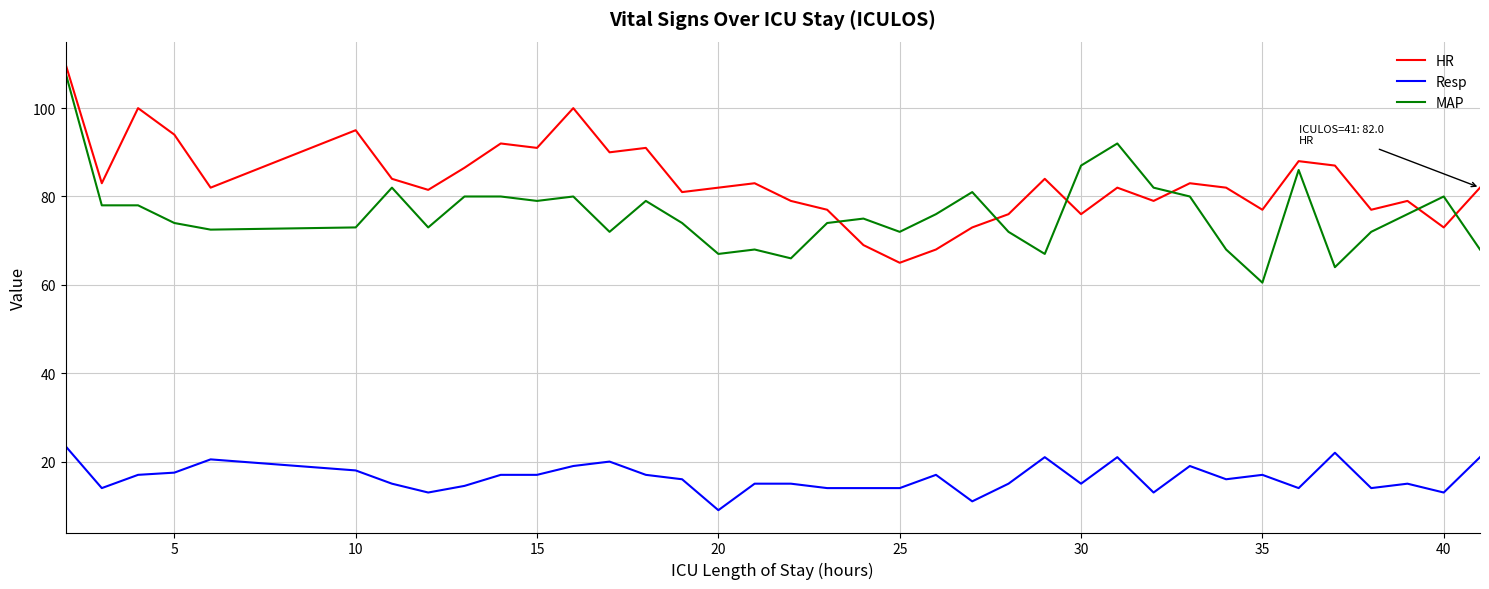

Reading left to right, transcribe all the data shown in this chart.

HR: 110.0	83.0	100.0	94.0	82.0	95.0	84.0	81.5	86.5	92.0	91.0	100.0	90.0	91.0	81.0	82.0	83.0	79.0	77.0	69.0	65.0	68.0	73.0	76.0	84.0	76.0	82.0	79.0	83.0	82.0	77.0	88.0	87.0	77.0	79.0	73.0	82.0
Resp: 23.5	14.0	17.0	17.5	20.5	18.0	15.0	13.0	14.5	17.0	17.0	19.0	20.0	17.0	16.0	9.0	15.0	15.0	14.0	14.0	14.0	17.0	11.0	15.0	21.0	15.0	21.0	13.0	19.0	16.0	17.0	14.0	22.0	14.0	15.0	13.0	21.0
MAP: 108.0	78.0	78.0	74.0	72.5	73.0	82.0	73.0	80.0	80.0	79.0	80.0	72.0	79.0	74.0	67.0	68.0	66.0	74.0	75.0	72.0	76.0	81.0	72.0	67.0	87.0	92.0	82.0	80.0	68.0	60.5	86.0	64.0	72.0	76.0	80.0	68.0